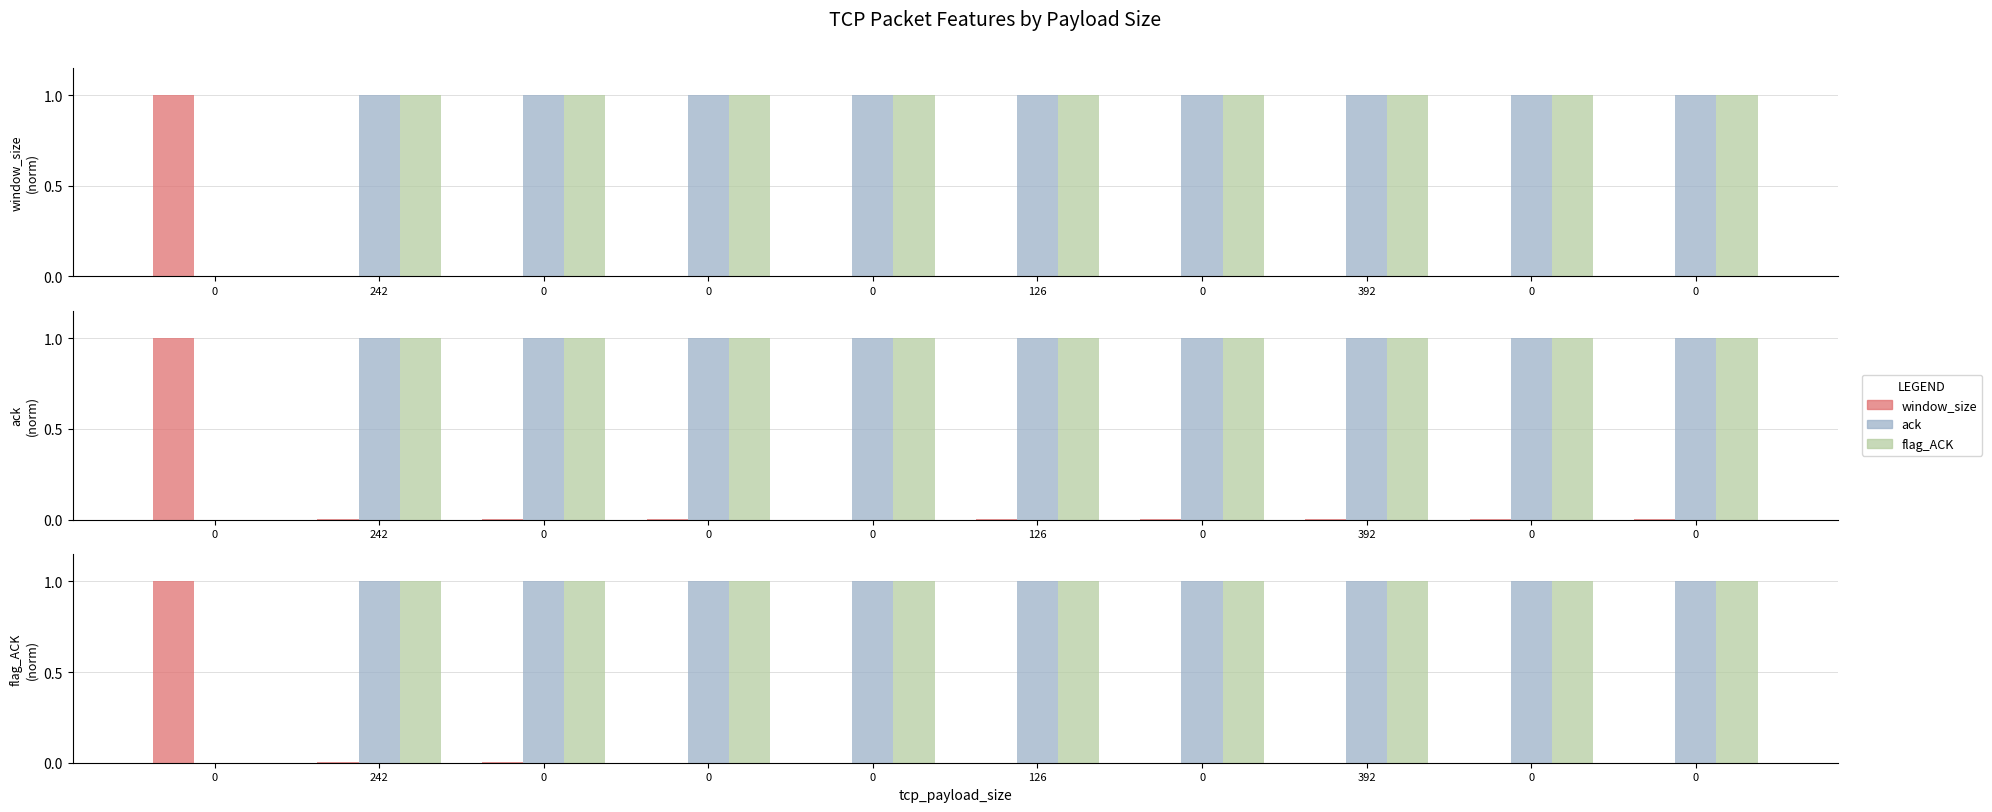

Which series has the largest range (max minus min)?

window_size